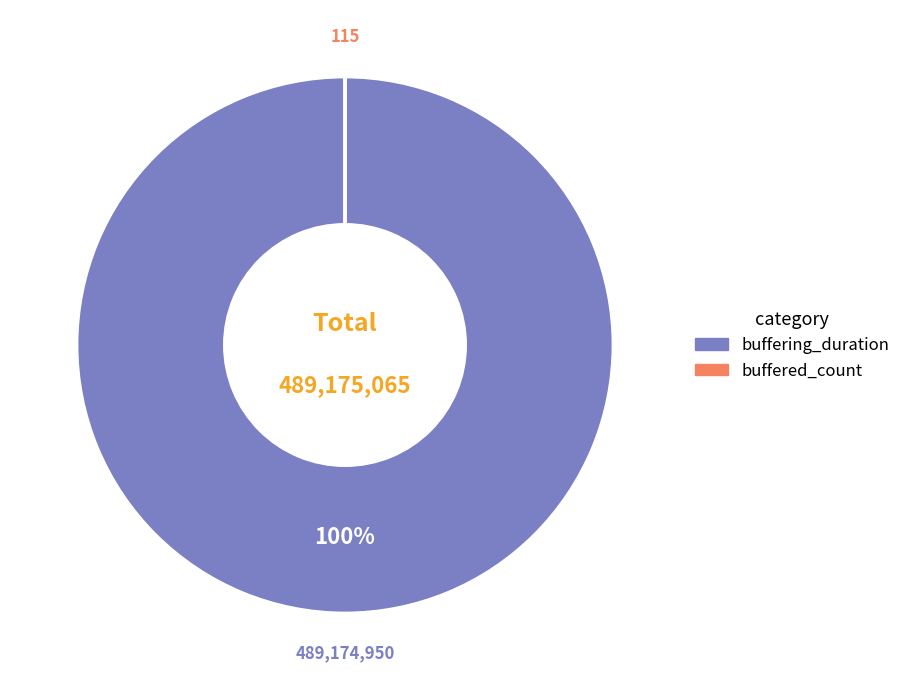

Does any single category account for the majority?

Yes